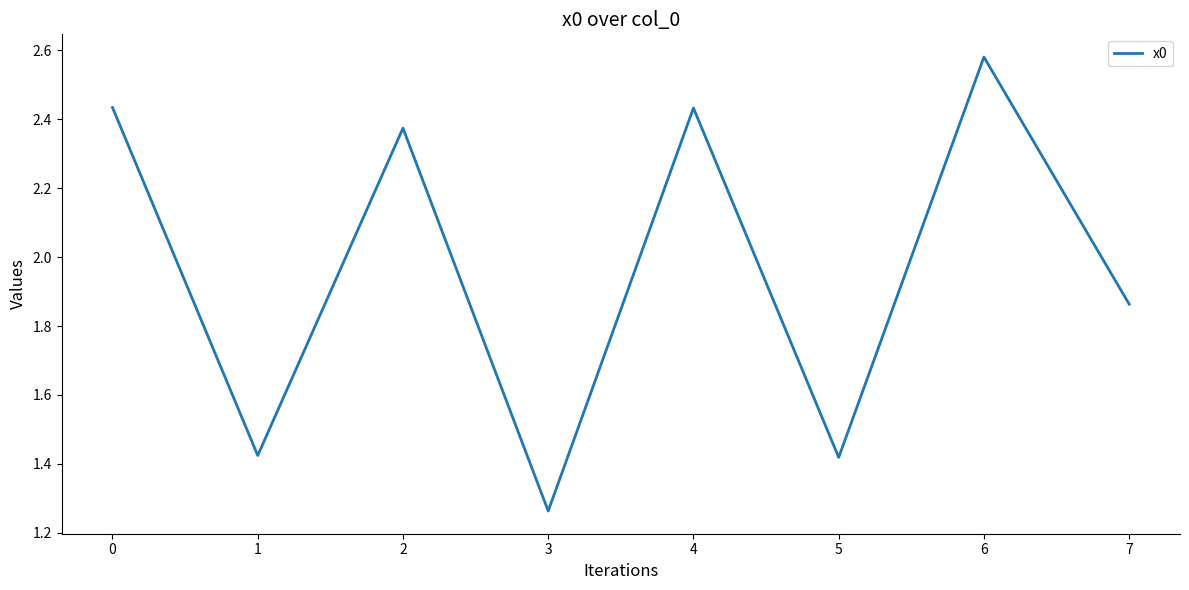

At which label is the value closest to 1?

3